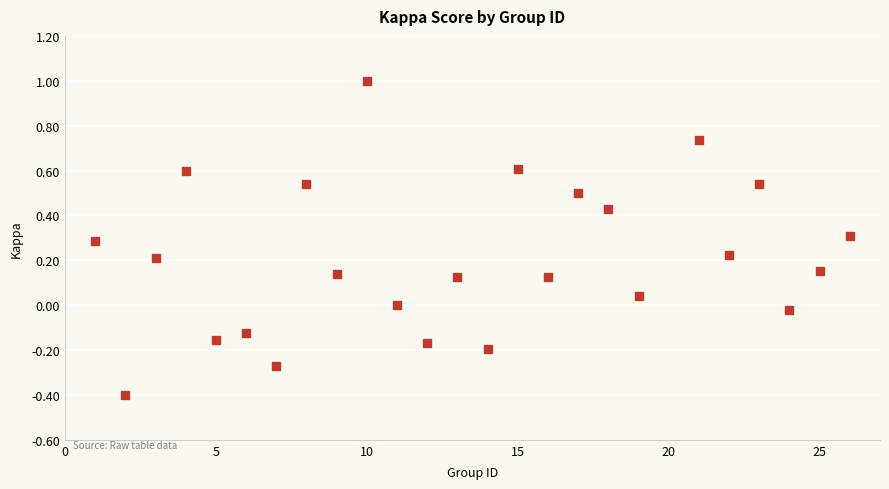

What is the range of Y values (max minus min)?

1.4